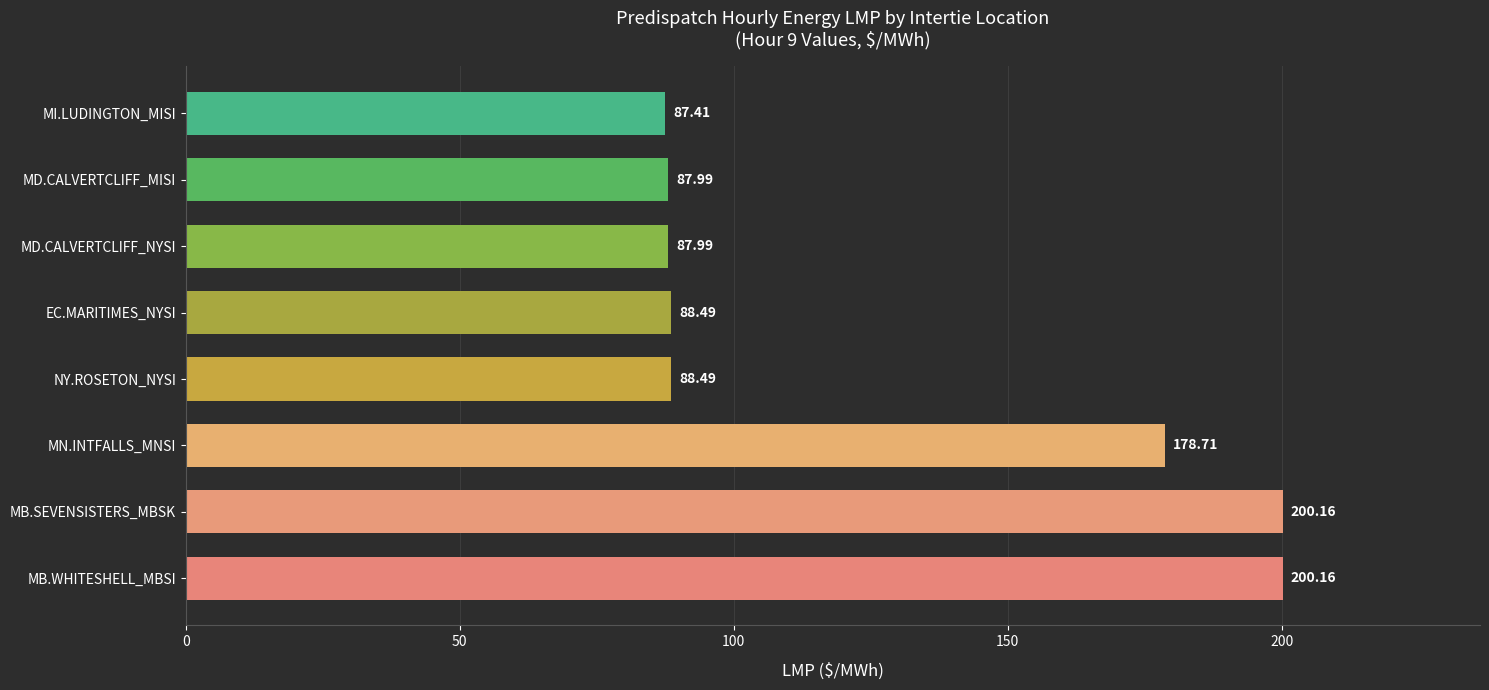

What is the average value?

127.4